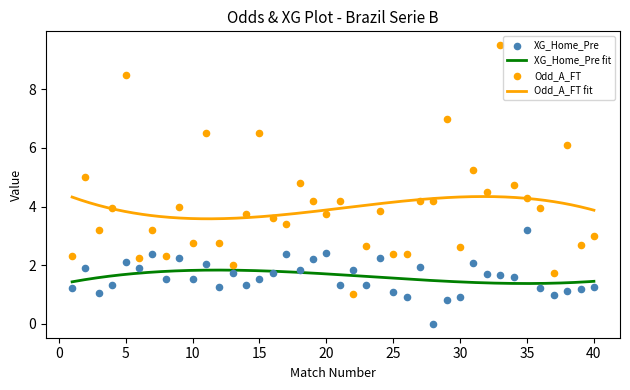

Which series reaches the maximum Y coordinate?

Odd_A_FT